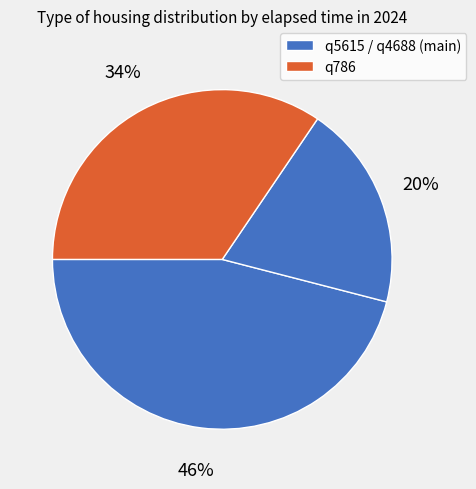

How many slices are in this pie chart?

3